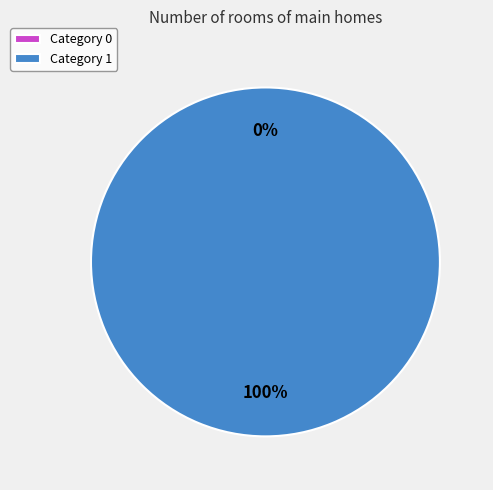

How many slices are in this pie chart?

2